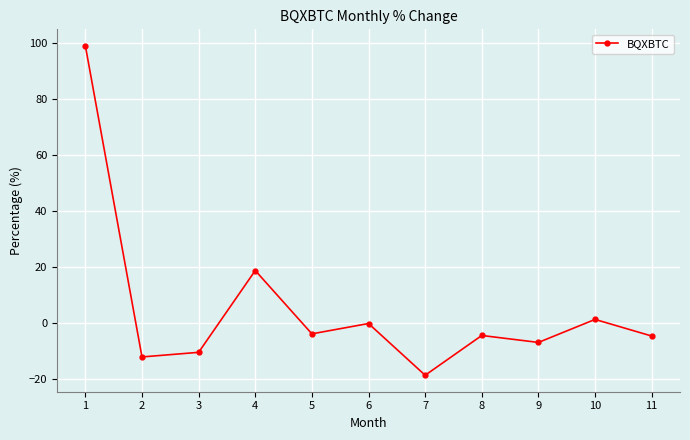

What is the maximum value shown in the chart?

98.9